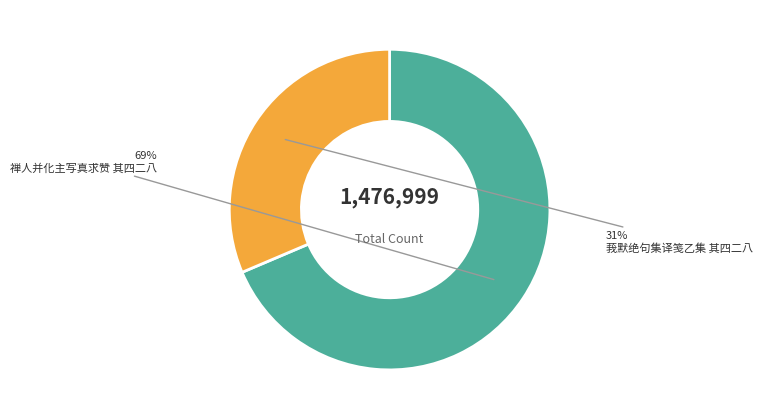

Do 禅人并化主写真求赞 其四二八 and 莪默绝句集译笺乙集 其四二八 together represent more than half of the pie?

Yes